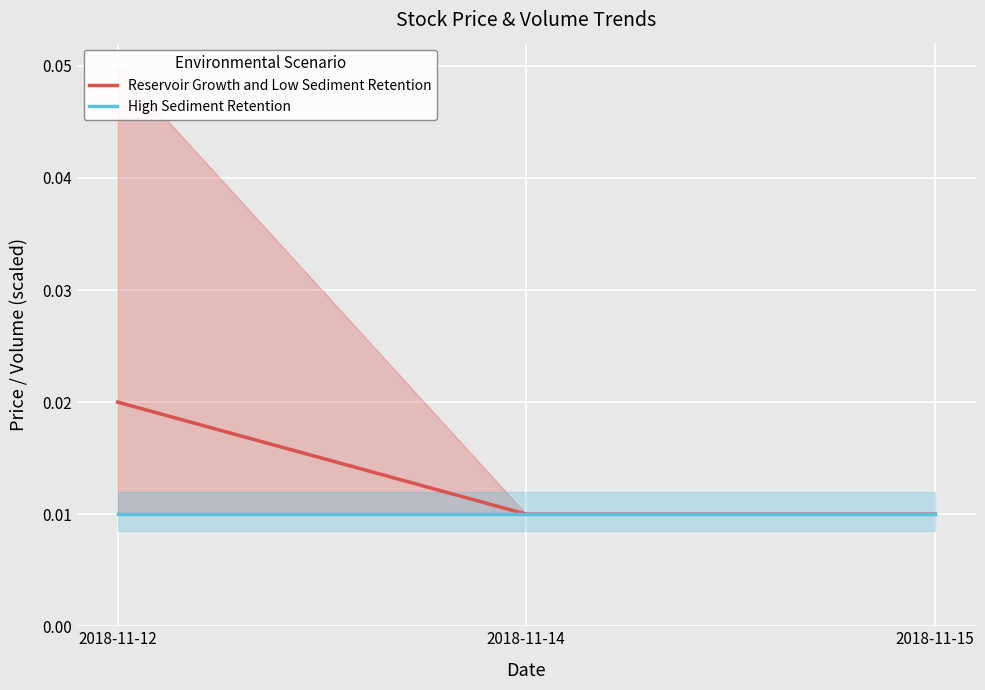

At how many categories does at least one series exceed 0?

3